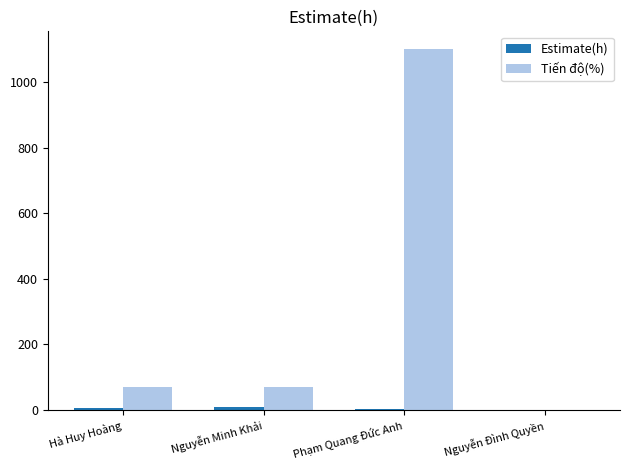

Which series changed the most between Nguyễn Minh Khải and Phạm Quang Đức Anh?

Tiến độ(%)